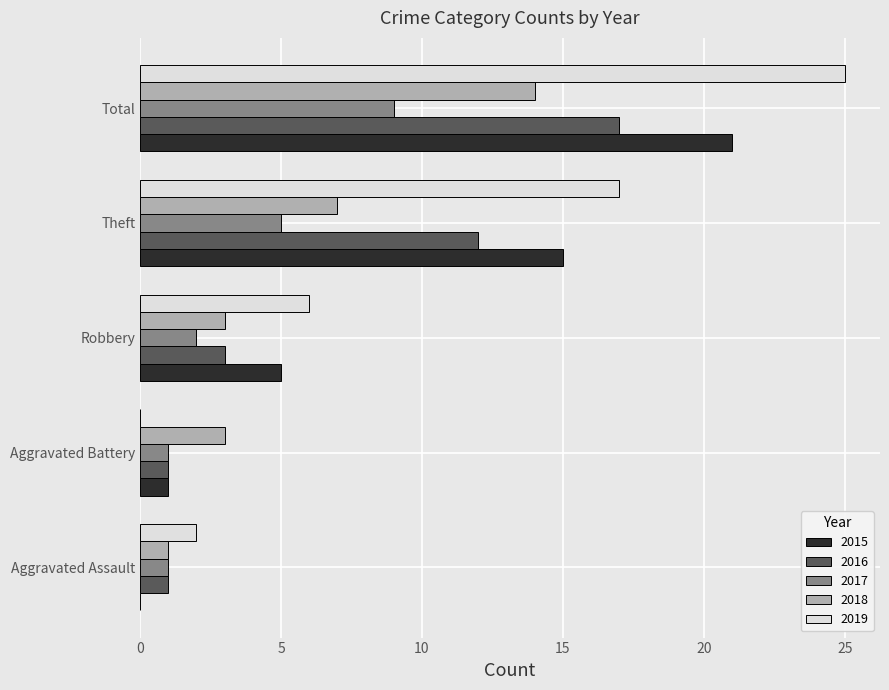

Which category has the highest value in the 2018 series?

Total